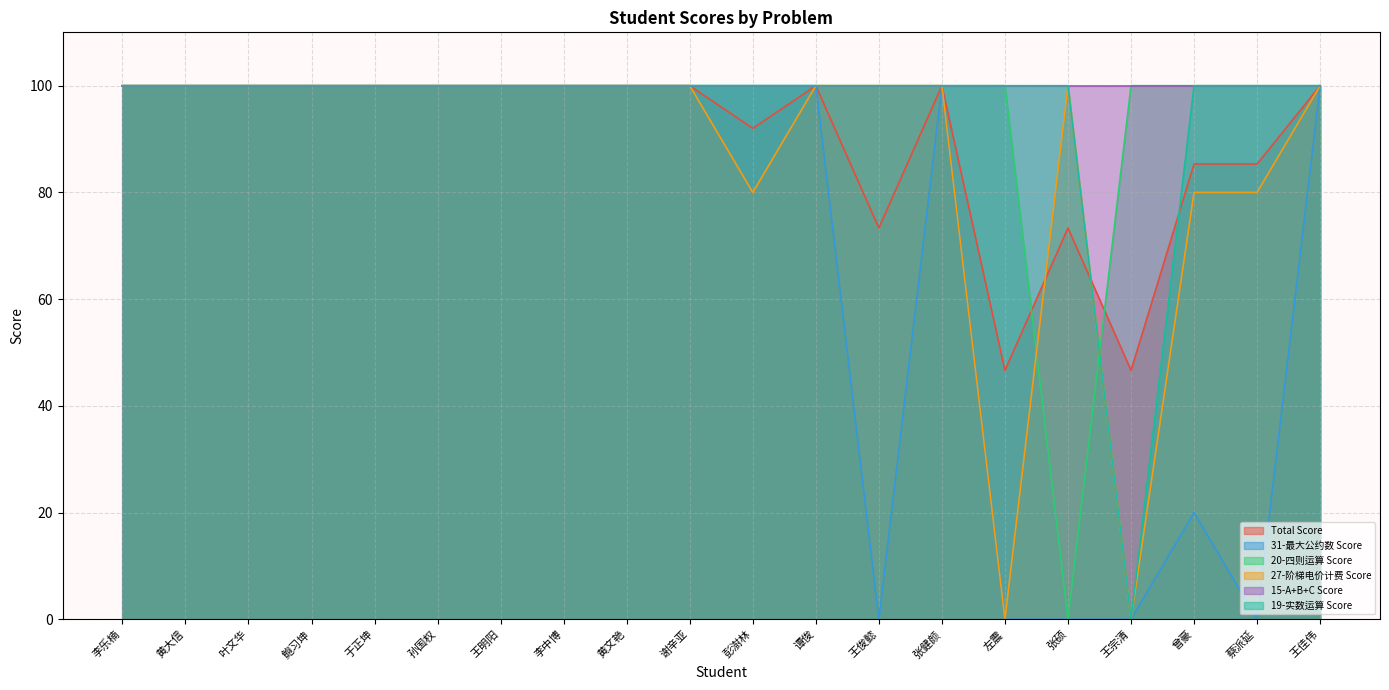

Is the value of 15-A+B+C Score at 左震 greater than the value of Total Score at 曾豪?

Yes